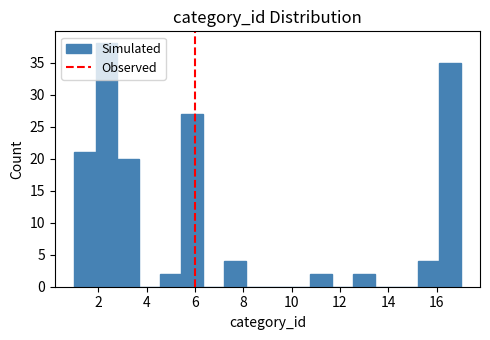

How tall is the bar that spans 12.6 to 13.4 on the x-axis? Neither the bar edges nor the heights are printed on the chart, so give them approximately, as read against the axes.

2